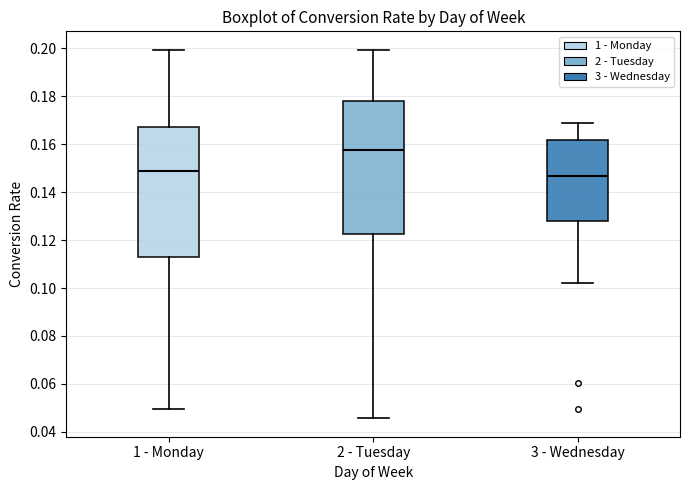

Reading left to right, read every box against the y-axis: the position of its median line, the range the box covers, and the ends of its whiskers. The values are not printed on the chart, so give them approximately, as read against the axis.

1 - Monday: median 0.148, box 0.114 to 0.168, whiskers 0.050 to 0.200
2 - Tuesday: median 0.158, box 0.122 to 0.178, whiskers 0.046 to 0.200
3 - Wednesday: median 0.146, box 0.128 to 0.162, whiskers 0.102 to 0.168